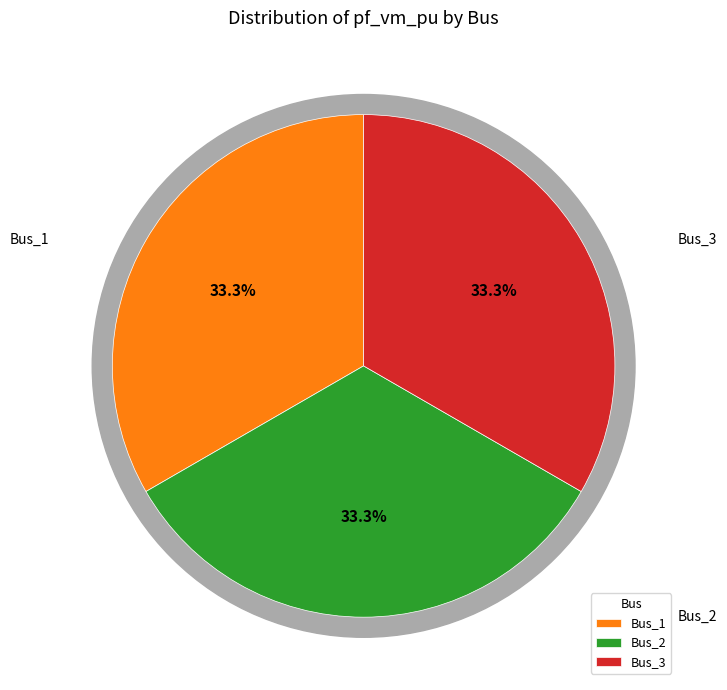

True or false: Bus_1 accounts for 33% of the total.

True